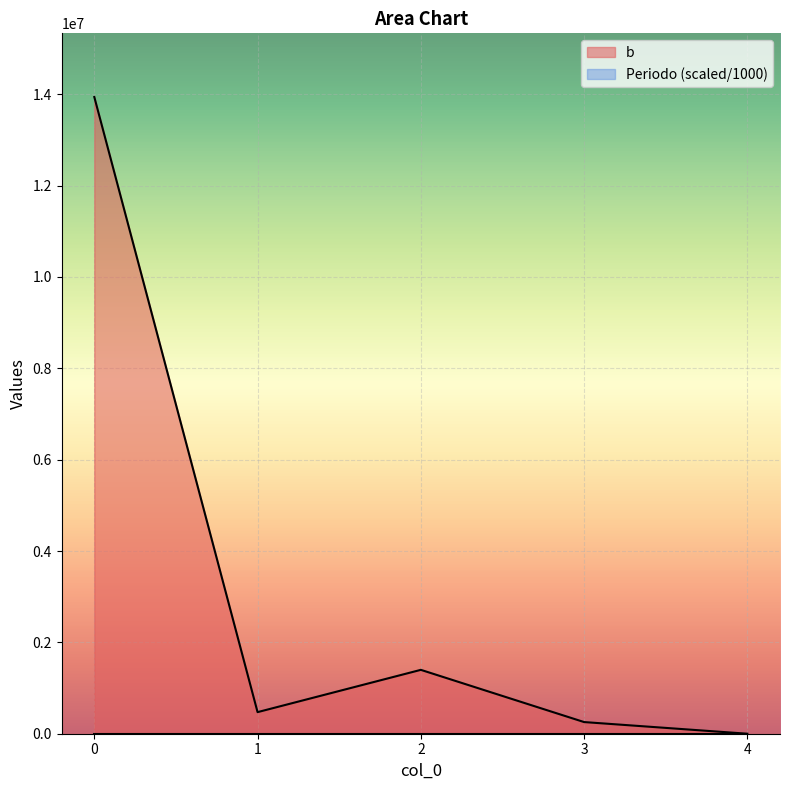

List the labels in order of b value, largest first.

0, 2, 1, 3, 4